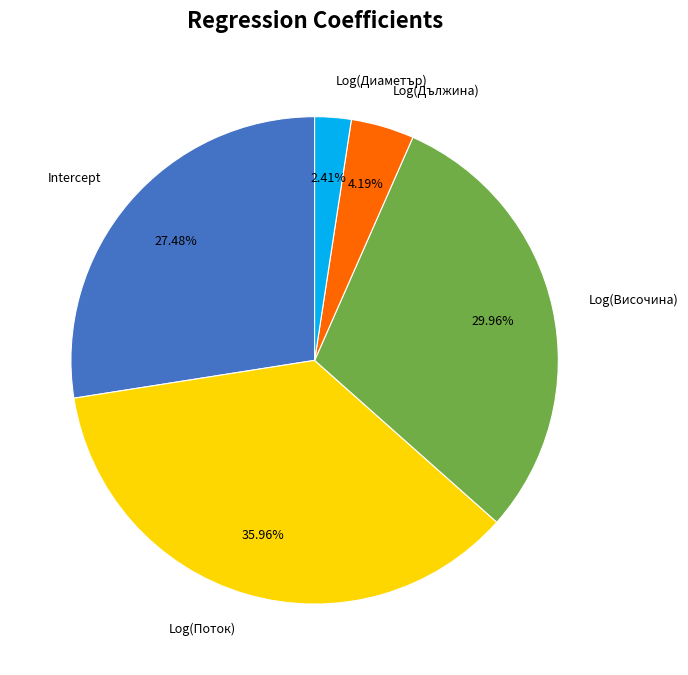

Is there any slice that represents more than half of the pie?

No